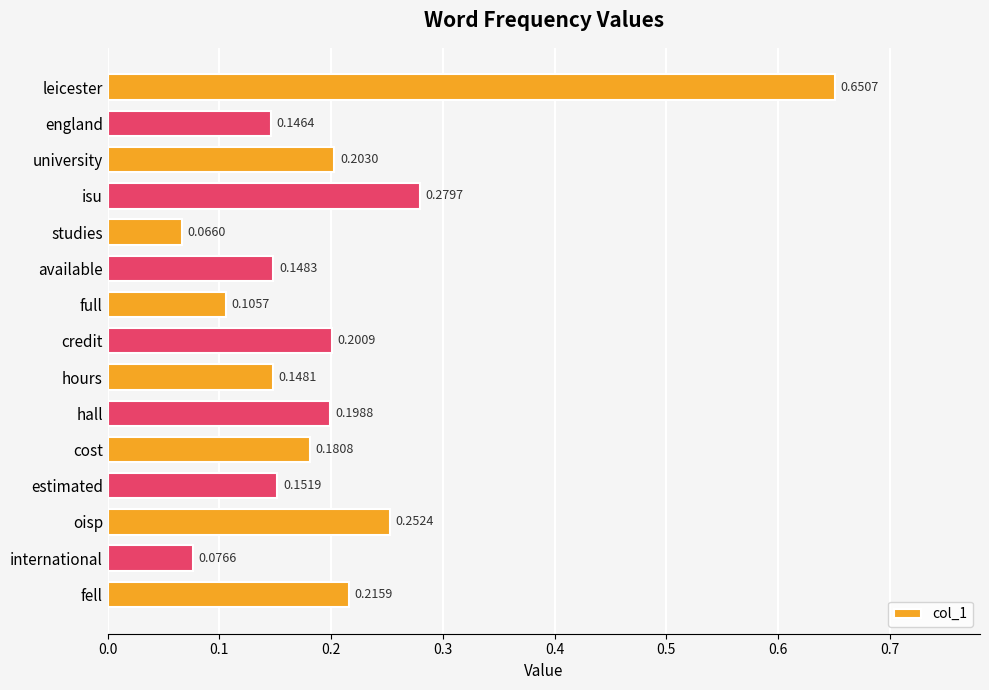

At which label is the value closest to 0?

studies